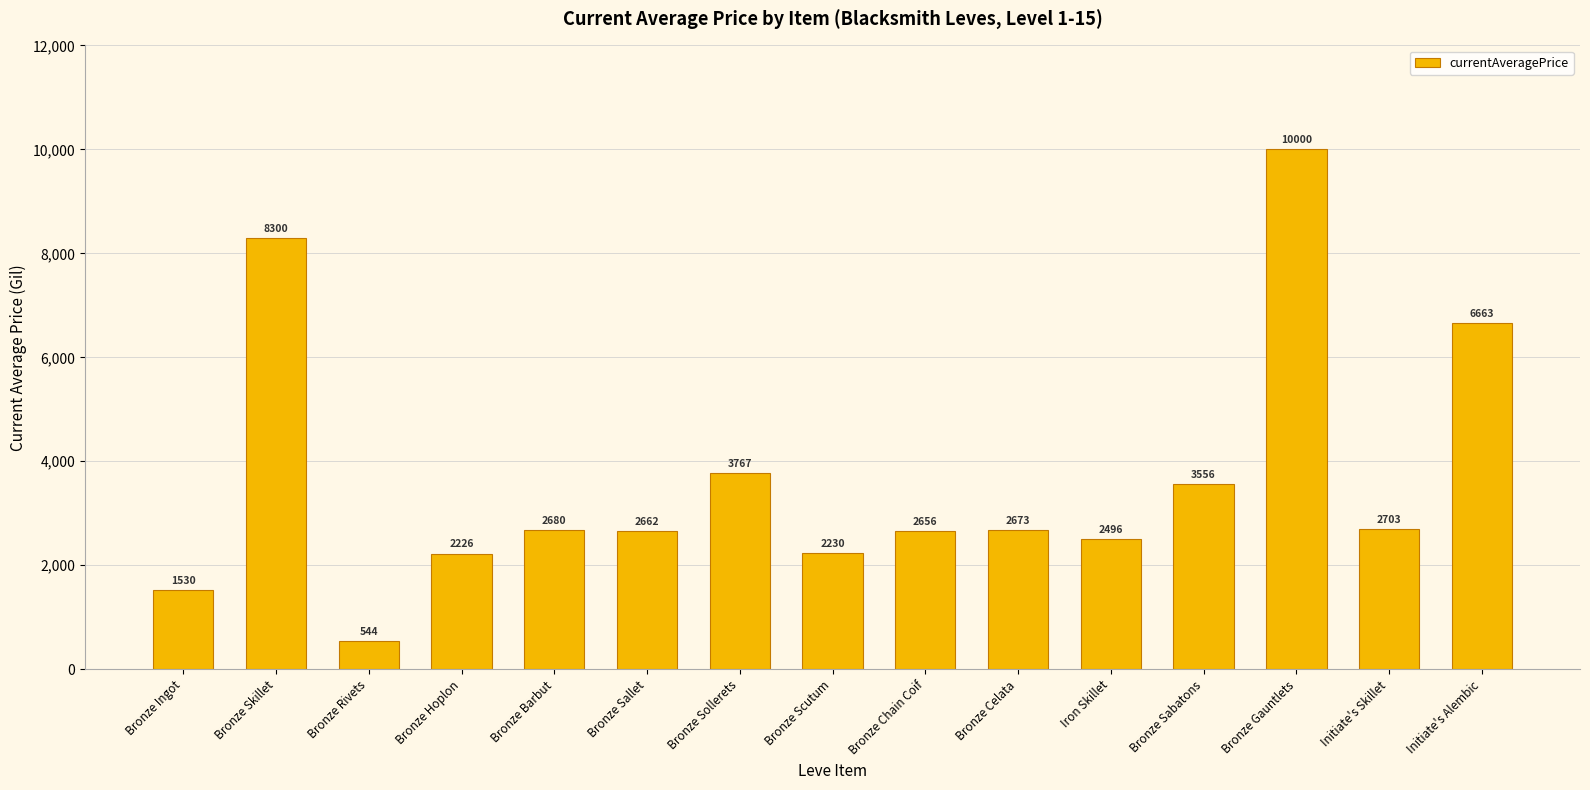

True or false: the data shows 3798.2 at Bronze Scutum.

False